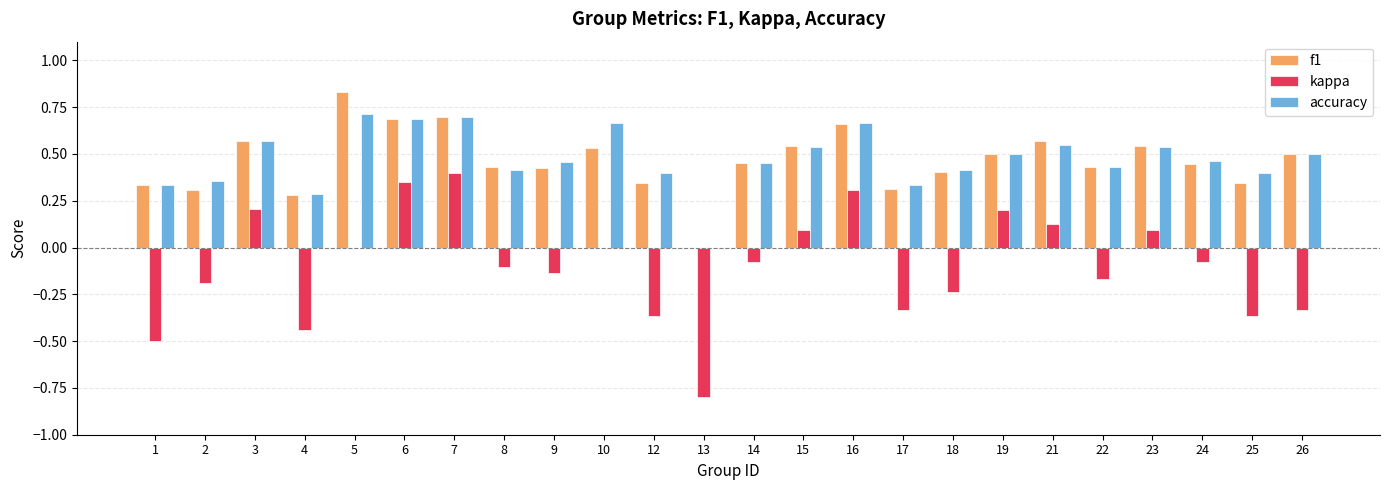

Which label corresponds to the largest value in the chart?

5